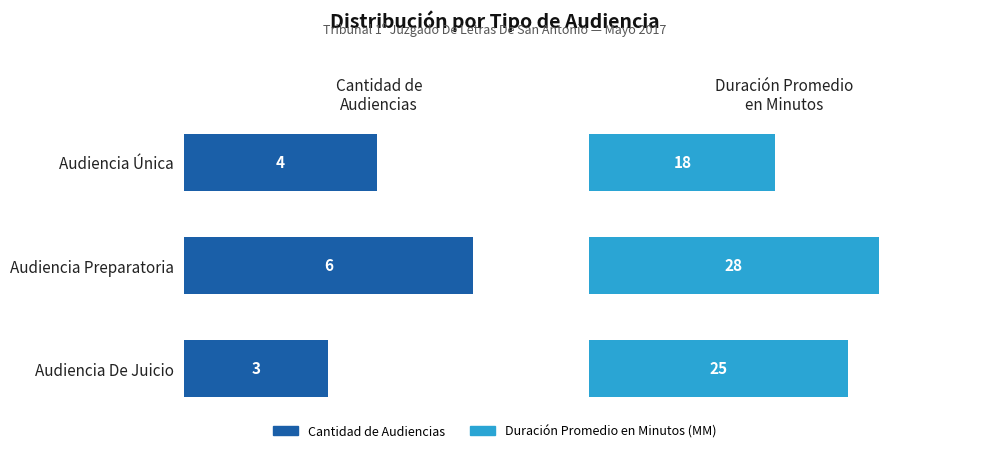

Which series has the widest spread of values?

Duración Promedio en Minutos (MM)